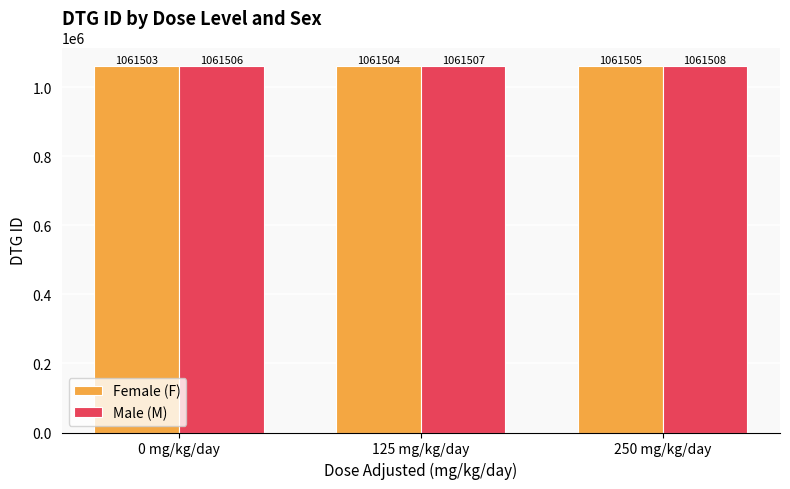

What is the spread (max minus min) of values at 250 mg/kg/day?

3